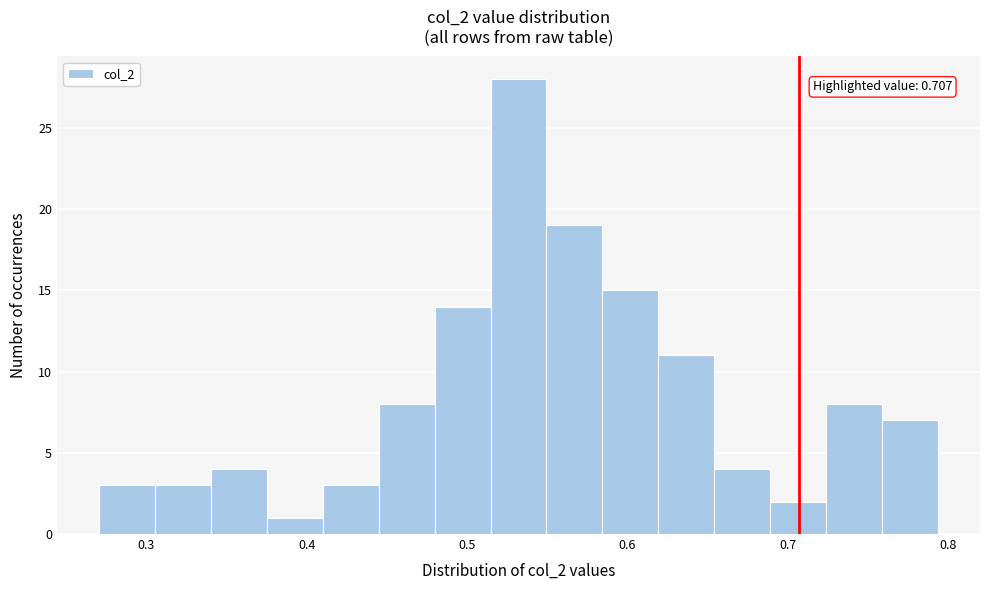

Read against the x-axis, roughly where is the centre of the tallest bar?

0.53